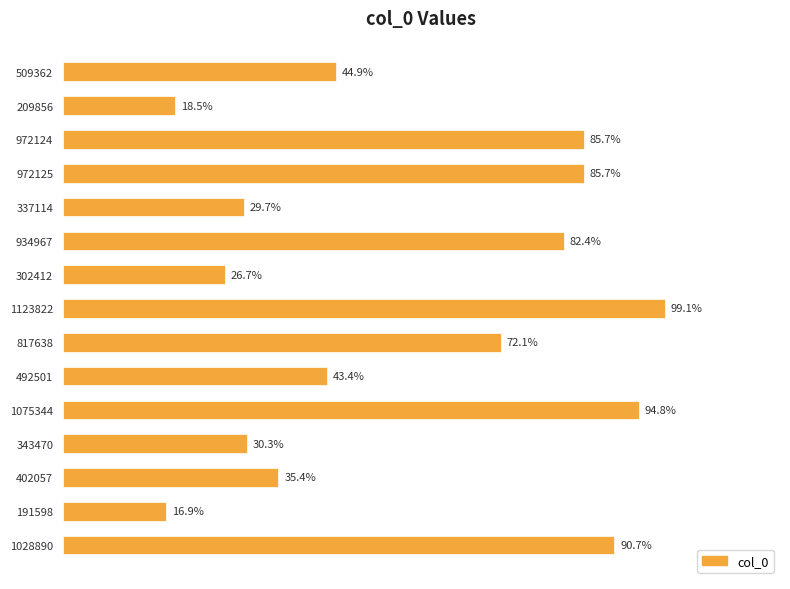

Does the chart contain any negative values?

No